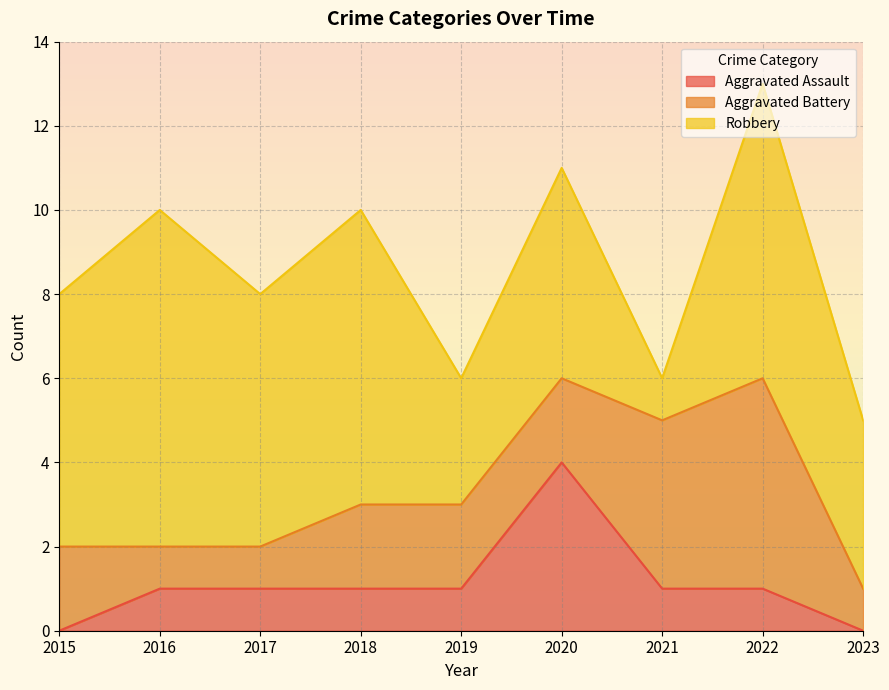

Where is Aggravated Assault nearest to the value 2?

2016